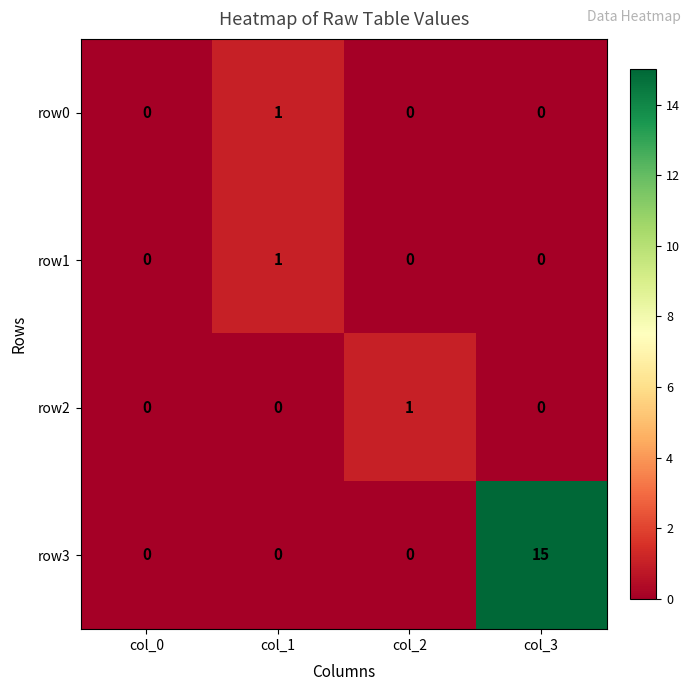

True or false: row0 has a value of 0 at col_0.

True